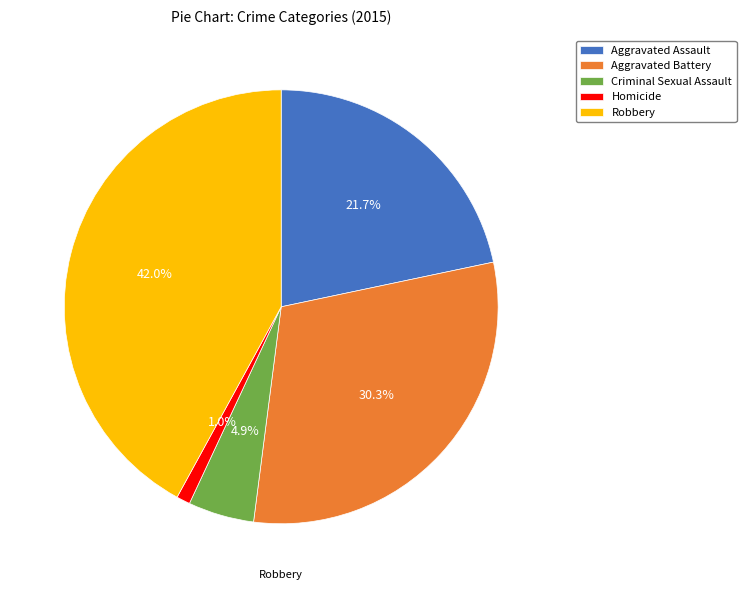

Which category has the biggest portion of the pie?

Robbery